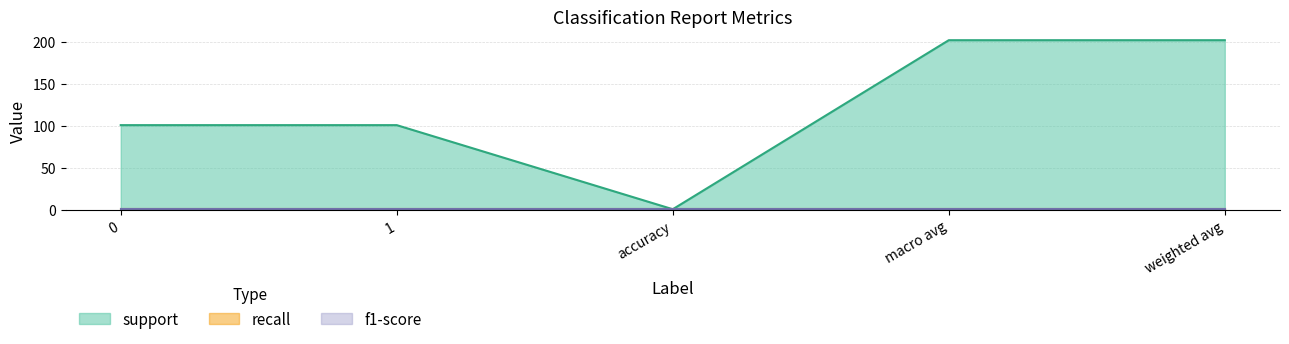

What is the total value across all series at weighted avg?

204